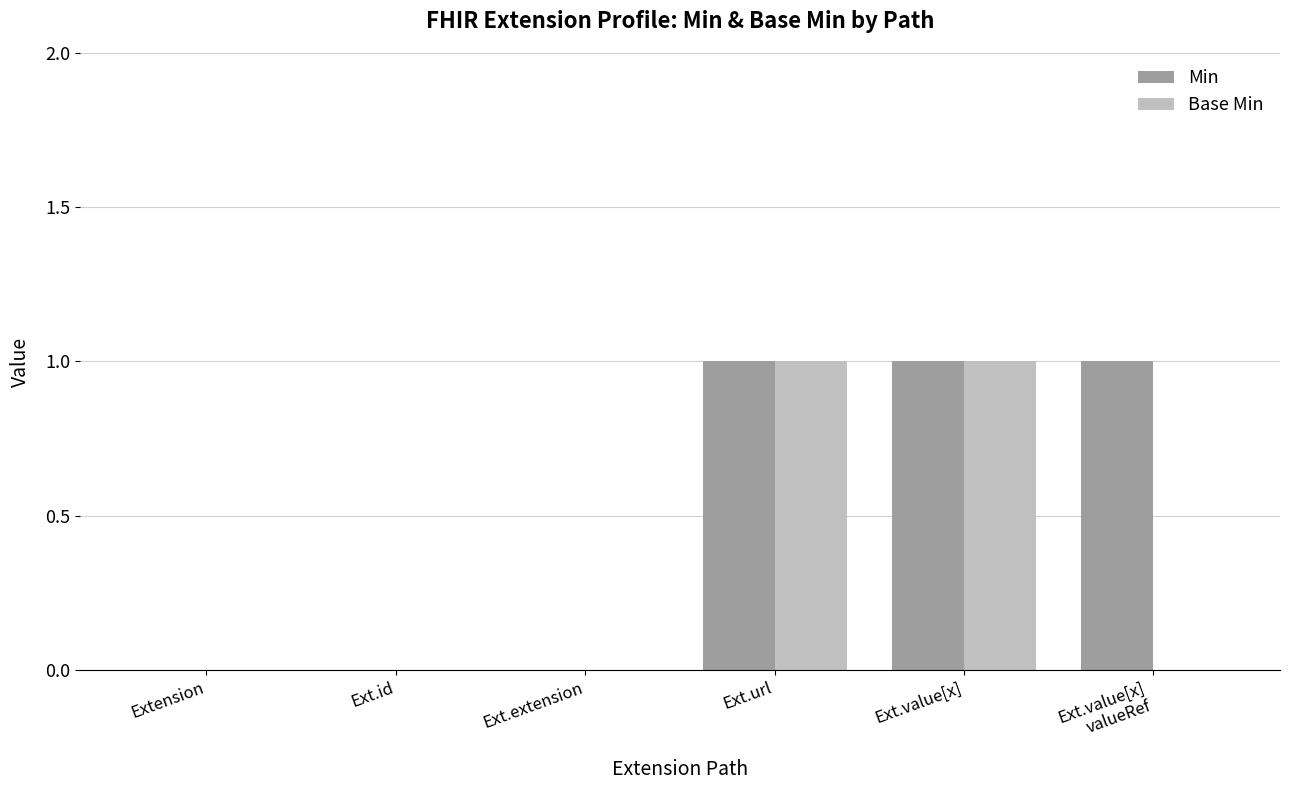

What is the spread (max minus min) of values at Ext.value[x]
valueRef?

1